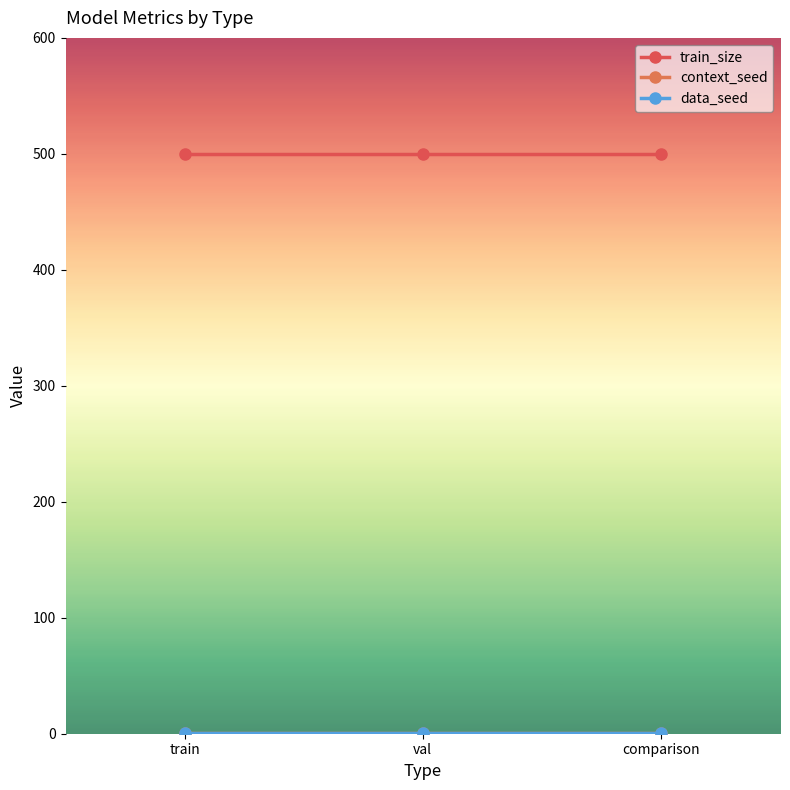

What is the difference between the highest and lowest values at train?

499